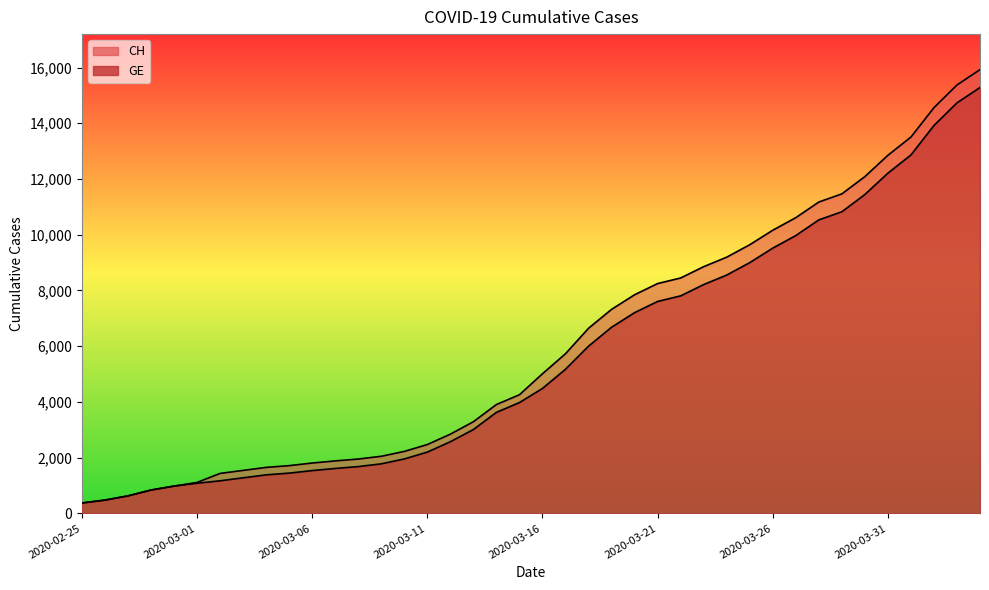

Reading right to left, list all the values displayed in this chart.

CH: 15926	15375	14561	13505	12852	12086	11467	11175	10613	10162	9642	9196	8855	8449	8249	7847	7323	6644	5731	5012	4259	3908	3291	2845	2472	2226	2051	1952	1885	1809	1715	1652	1544	1436	1113	981	840	630	479	375
GE: 15284	14733	13919	12863	12210	11444	10825	10533	9971	9520	9000	8554	8213	7807	7607	7205	6681	6002	5174	4485	3978	3627	3010	2574	2201	1955	1780	1681	1614	1538	1447	1384	1278	1171	1083	981	840	630	479	375